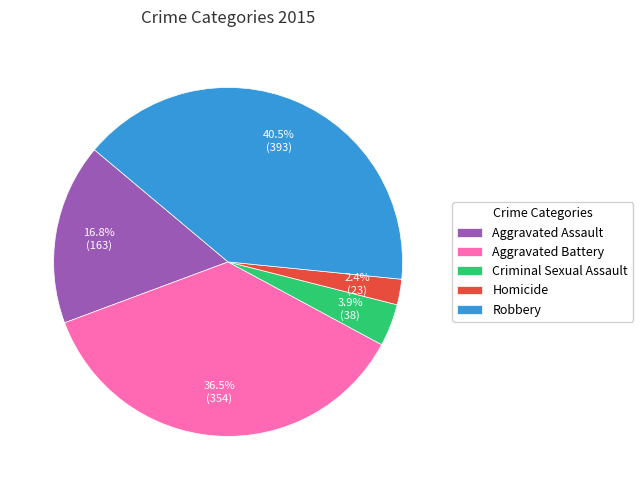

Count the number of slices in the pie.

5